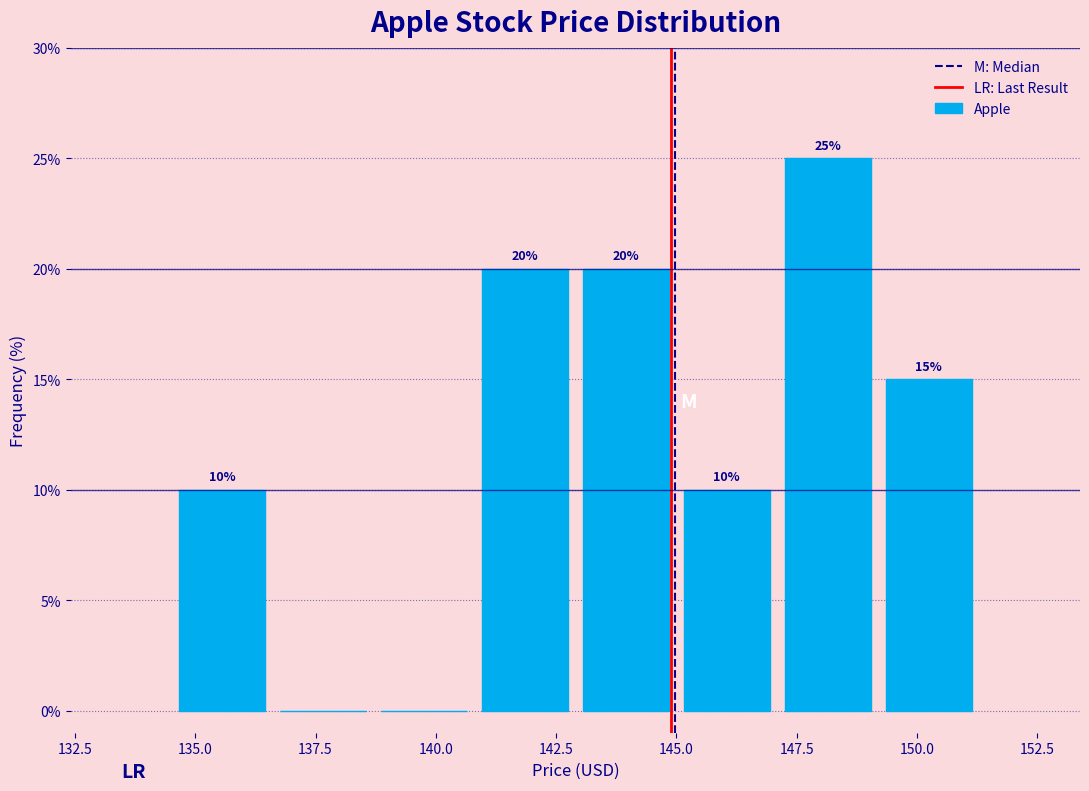

Over which range of the x-axis is the bar tallest?

147.0 to 149.0